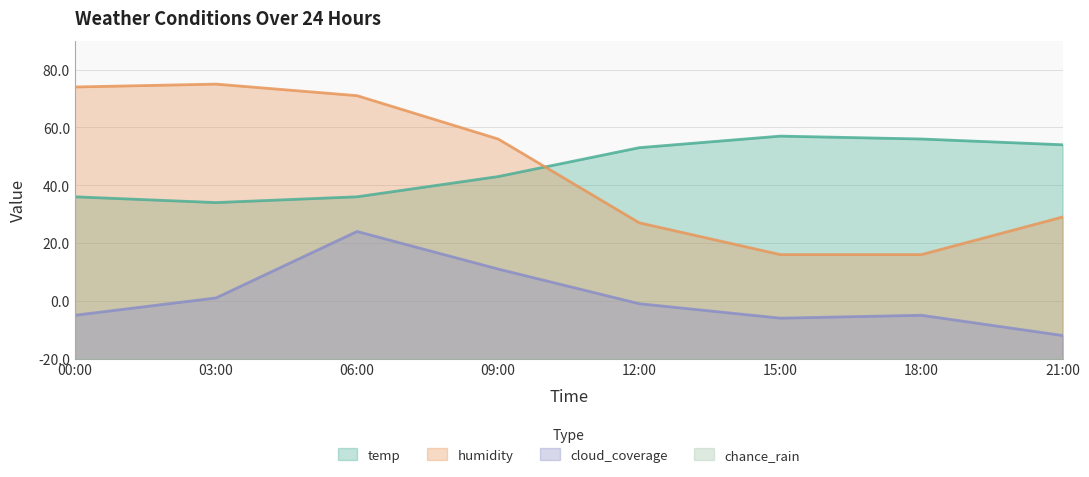

Is the value of temp at 15:00 greater than the value of humidity at 00:00?

No